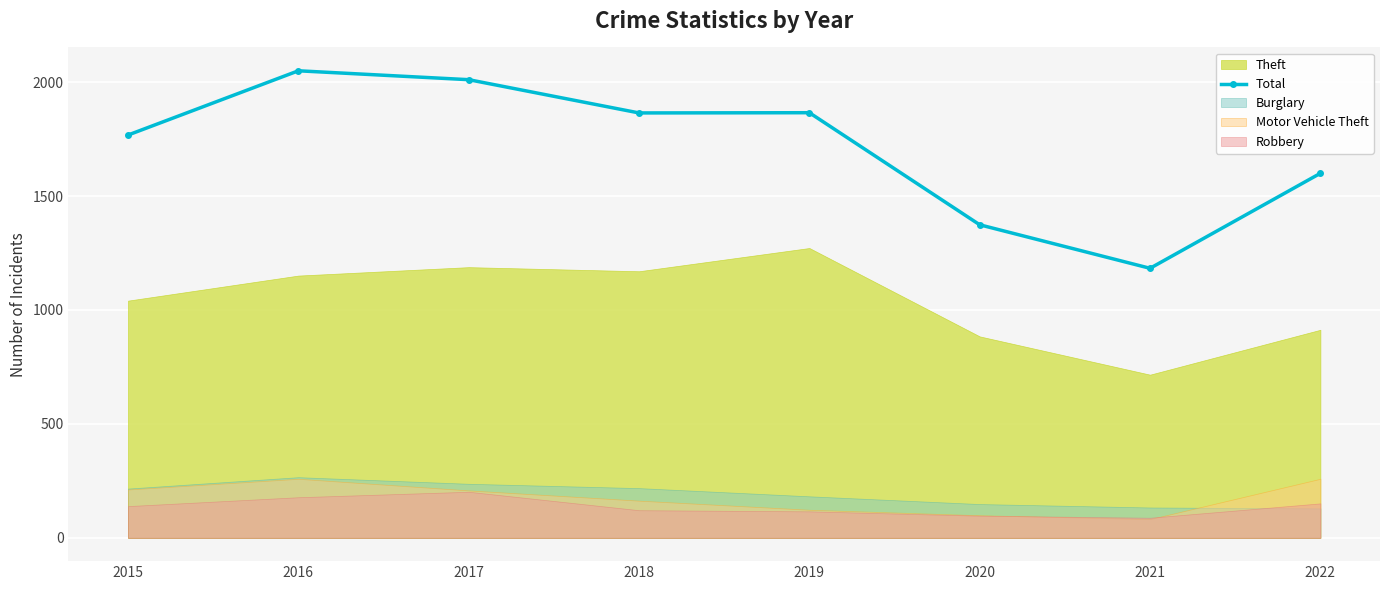

What is the difference between the maximum and minimum values?

867